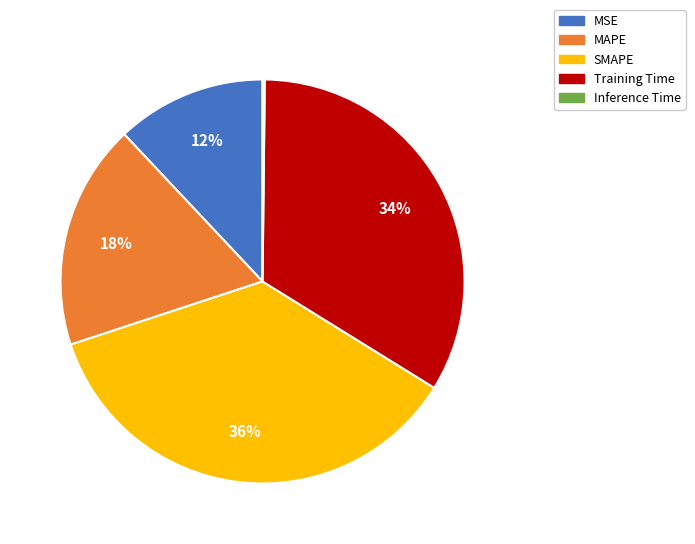

To the nearest percent, what percentage of the pie is MSE?

12%